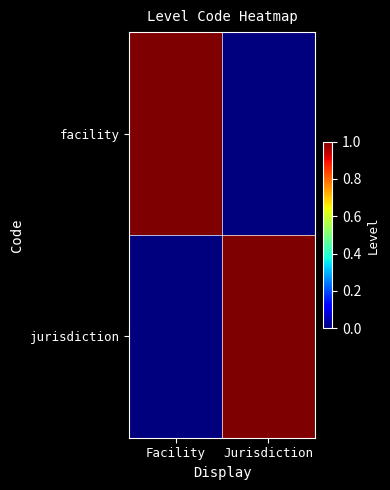

Which has a higher value, Jurisdiction or Facility?

Facility